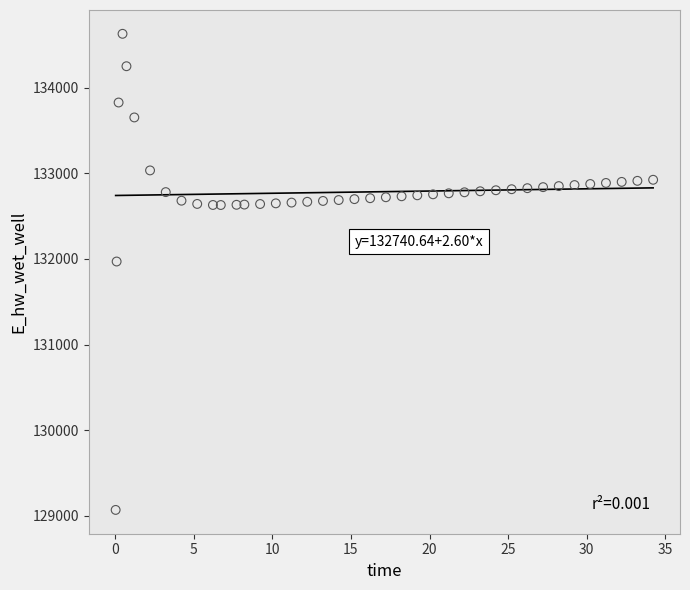

What is the range of X values (max minus min)?

34.2